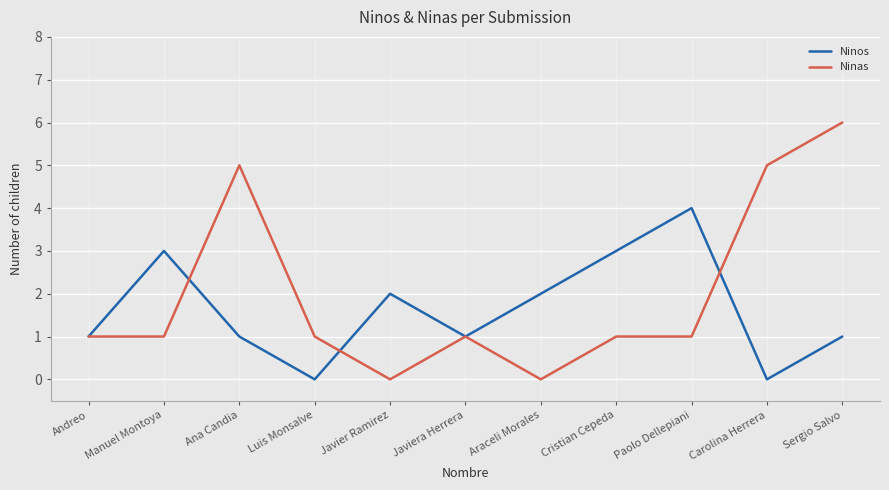

What is the difference between the maximum and minimum values in the Ninas series?

6